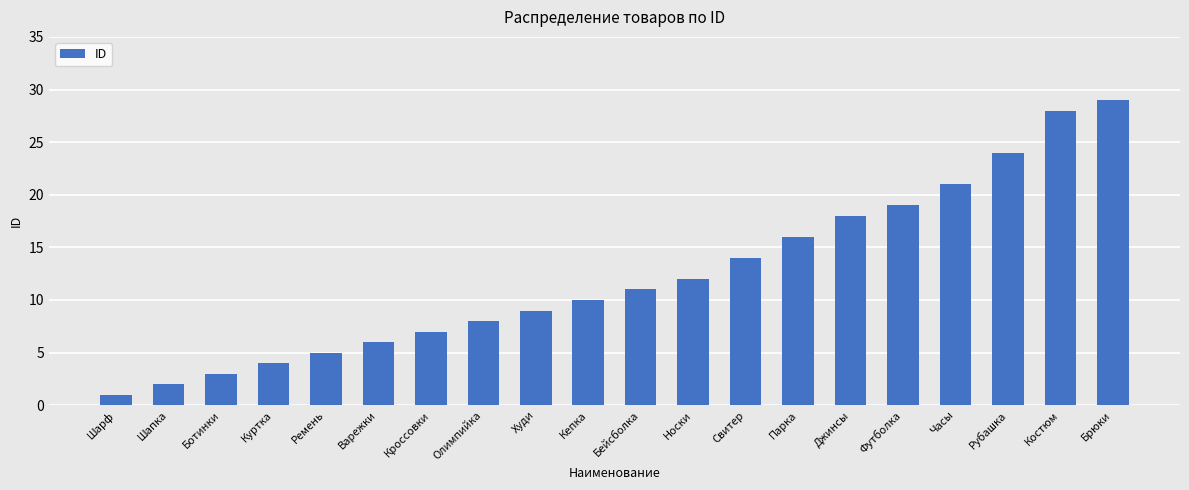

The value at Часы is 5. True or false?

False